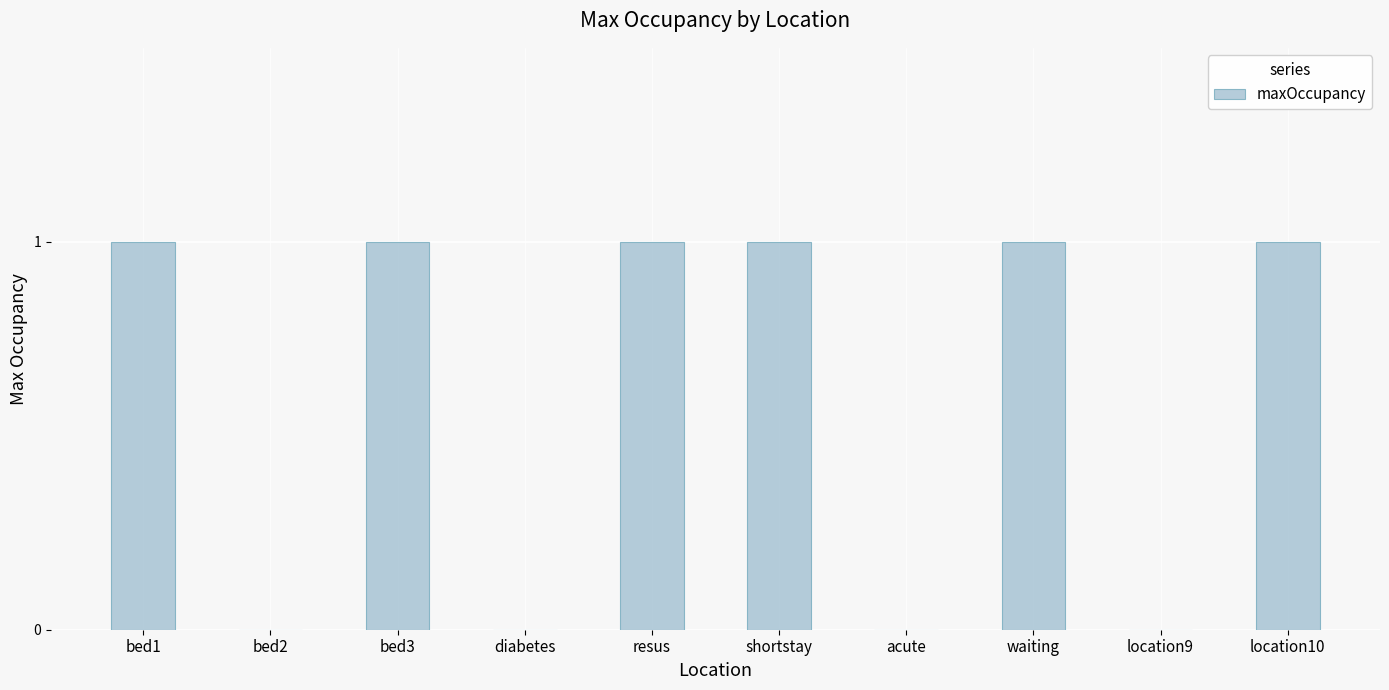

What is the sum of all values?

6